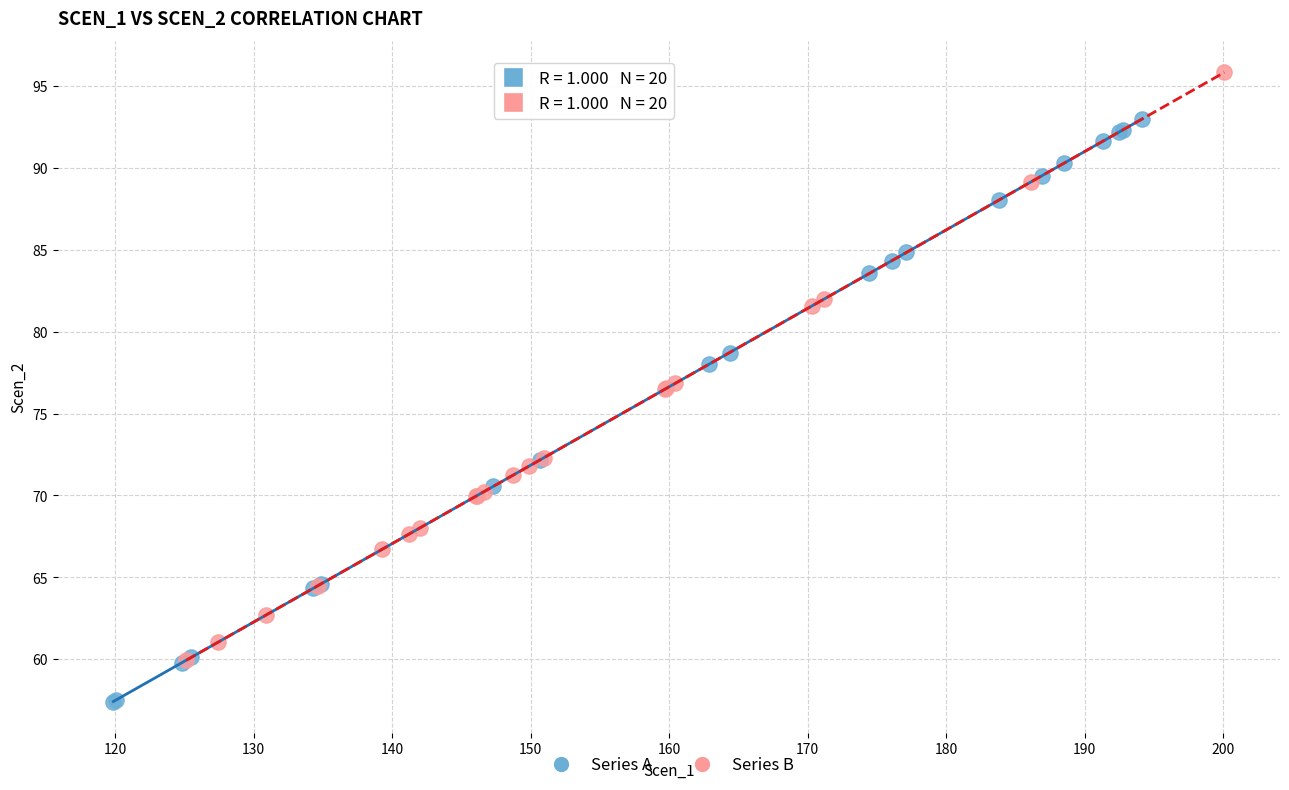

Which series contains the lowest Y value?

Series A